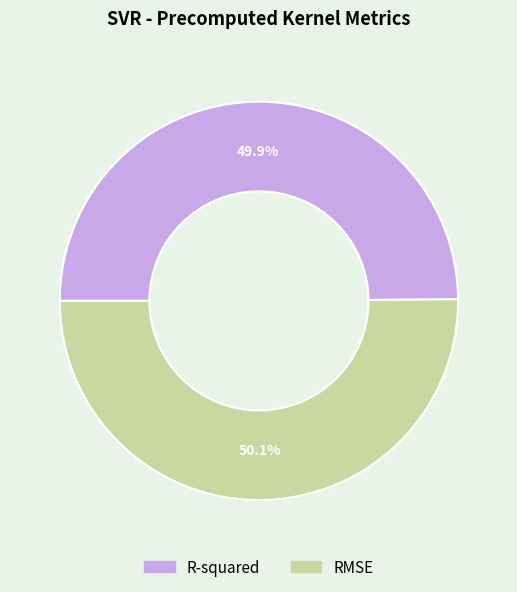

The R-squared slice represents 58% of the pie. True or false?

False